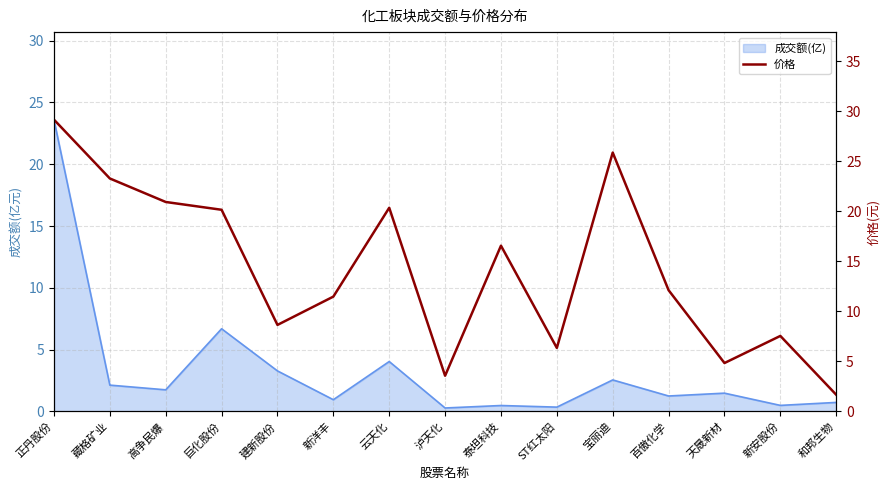

Between 新洋丰 and 和邦生物, which is larger?

新洋丰